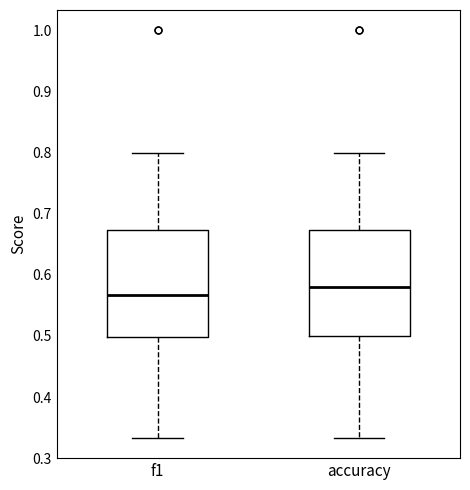

Which box's median line is the lowest?

f1